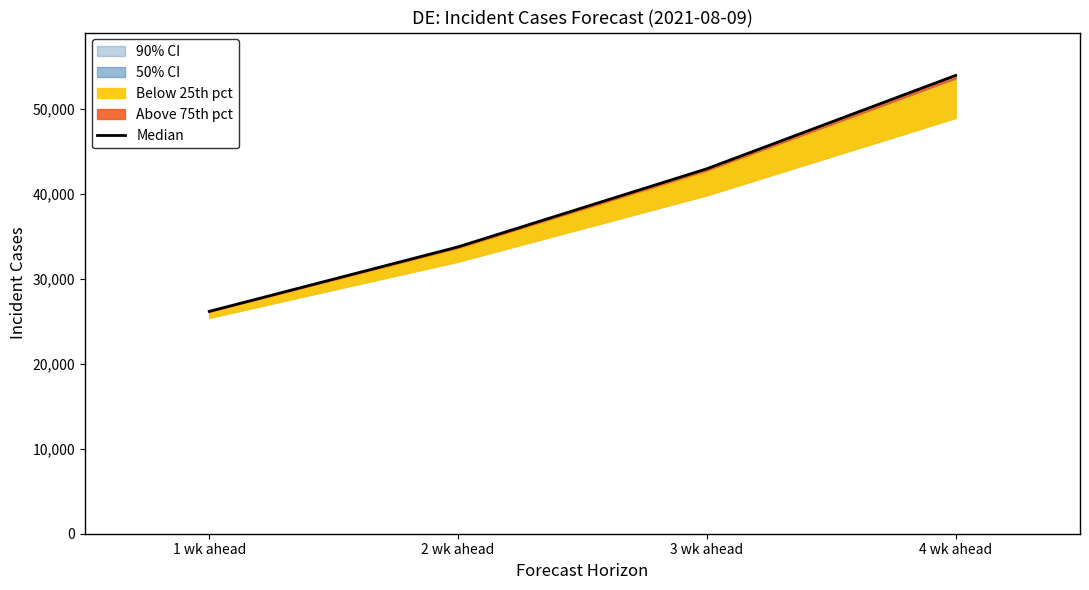

What is the sum of the values at 3 wk ahead and 2 wk ahead?

76751